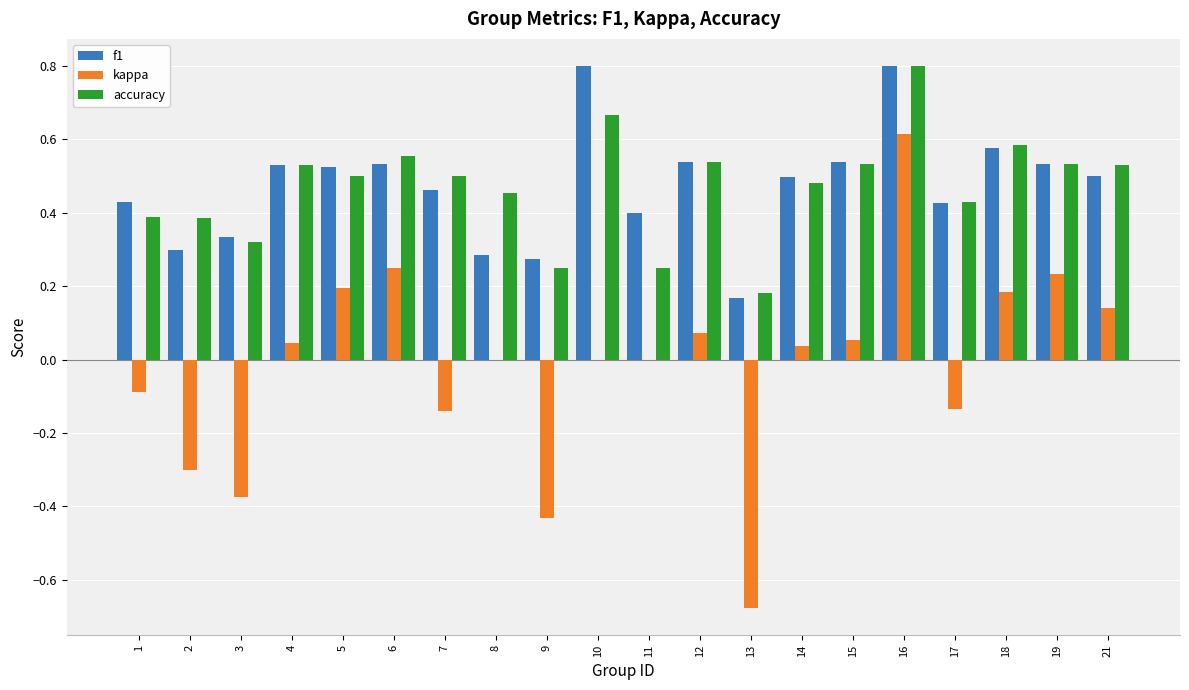

Read the accuracy value at 16.

0.8